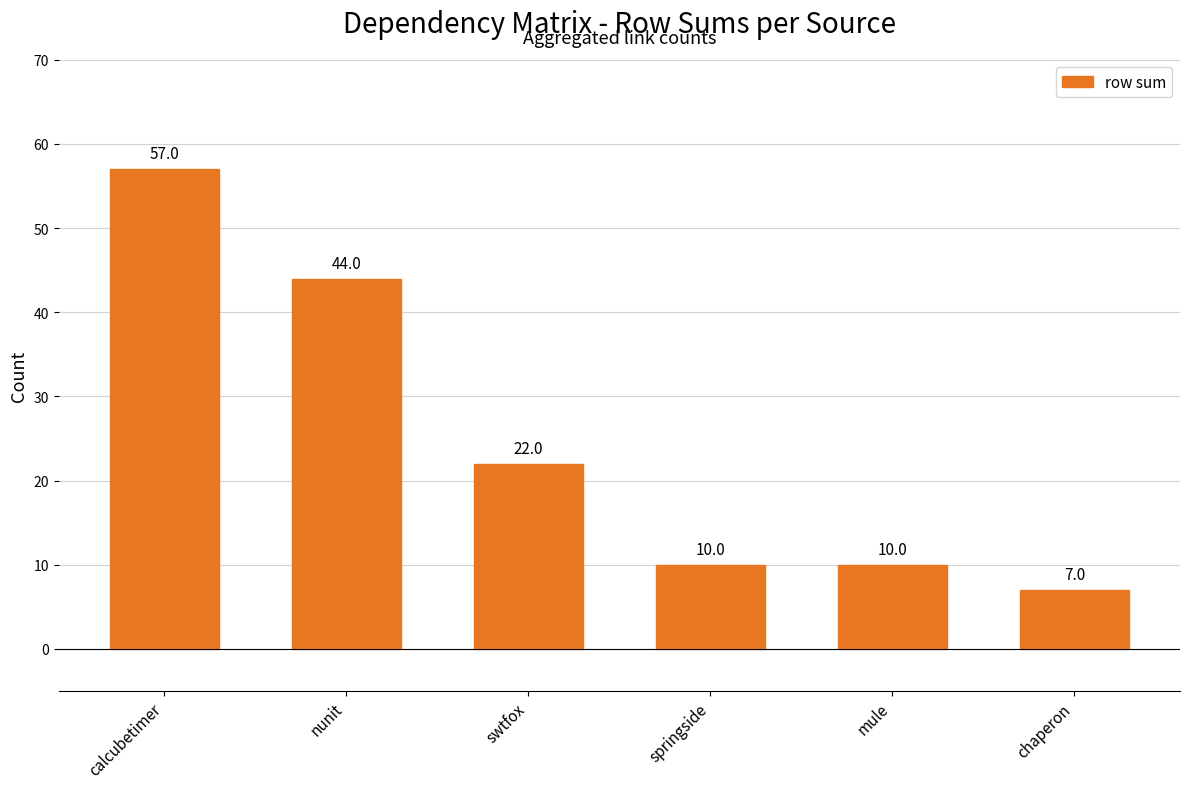

Approximately how many times larger is the value at nunit compared to swtfox?

2.0